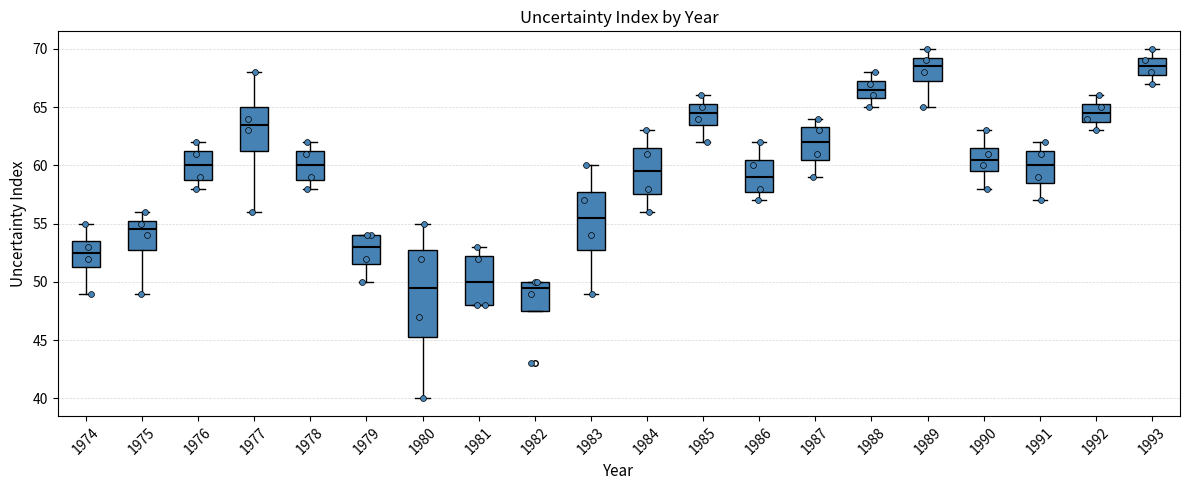

Where is the lower edge of the box at x = 1982 on the y-axis? The values are not printed on the chart, so give them approximately, as read against the axis.

47.5